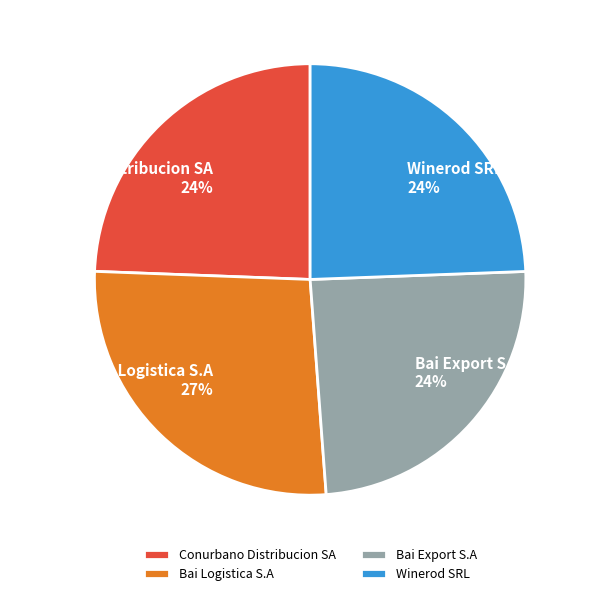

True or false: Conurbano Distribucion SA accounts for 17% of the total.

False